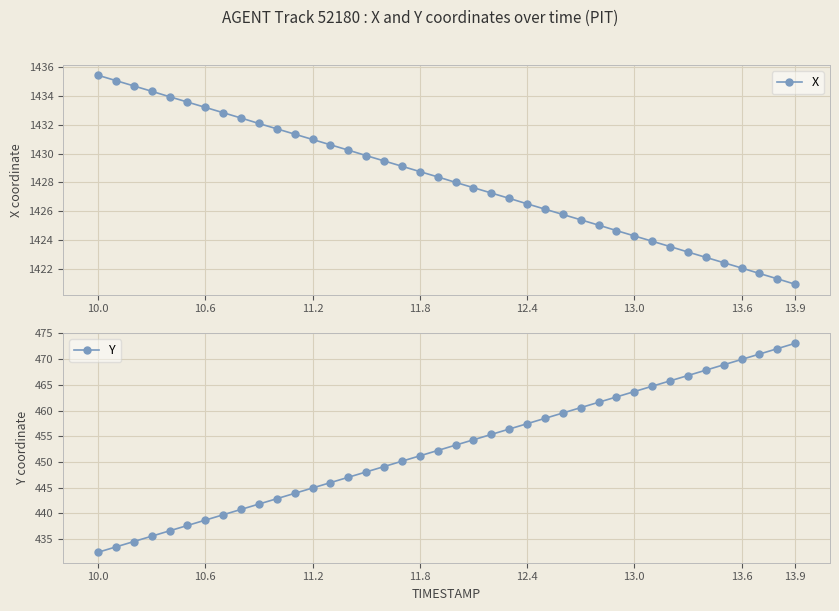

Which category has the lowest value in the Y series?

10.0